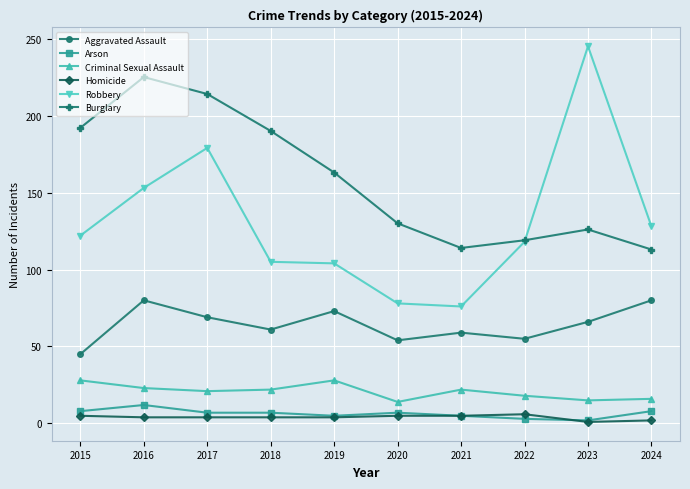

What is the difference between the second highest and minimum values in the Aggravated Assault series?

35